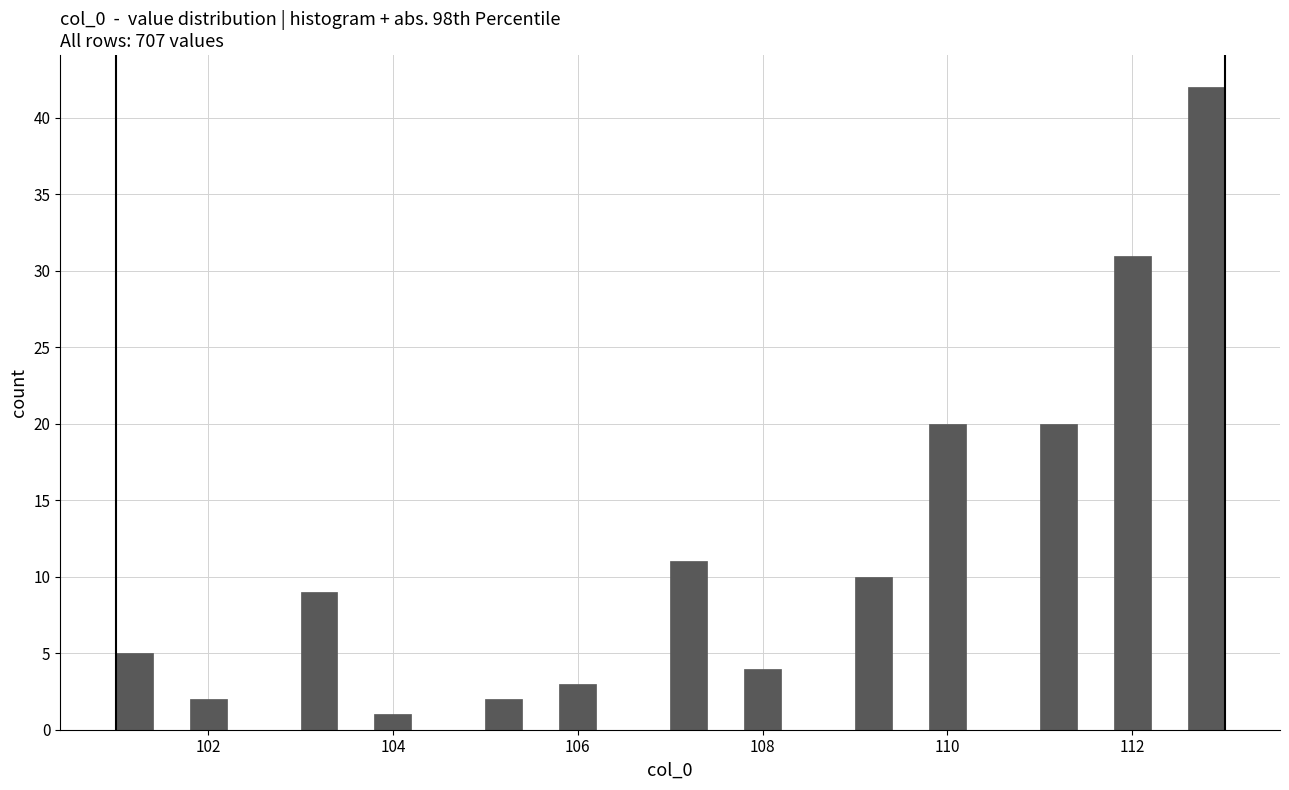

Around what value on the x-axis is the tallest bar? Give the approximate position of its centre, as read against the axis.

112.8